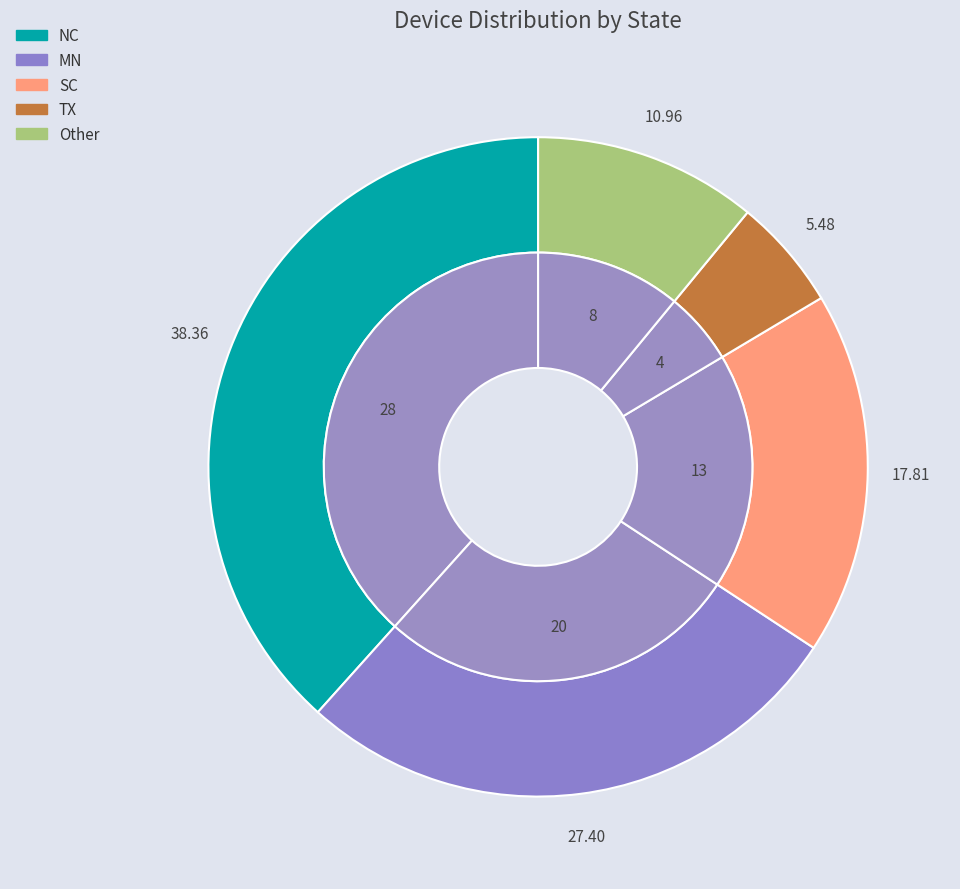

To the nearest percent, what is the difference between the SC and TX slice percentages?

12%